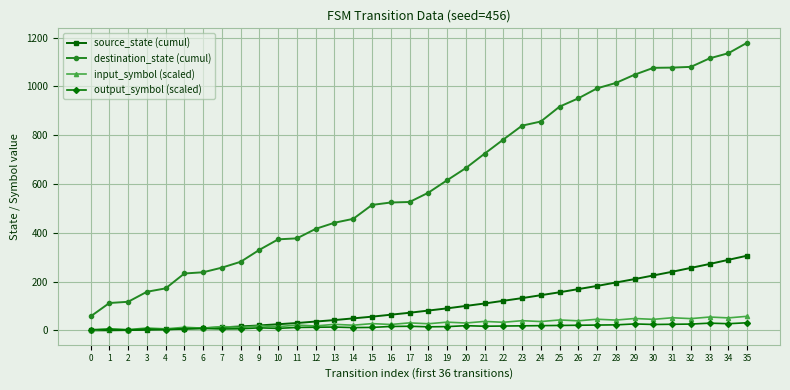

The destination_state (cumul) series shows 1048.0 at 29. True or false?

True